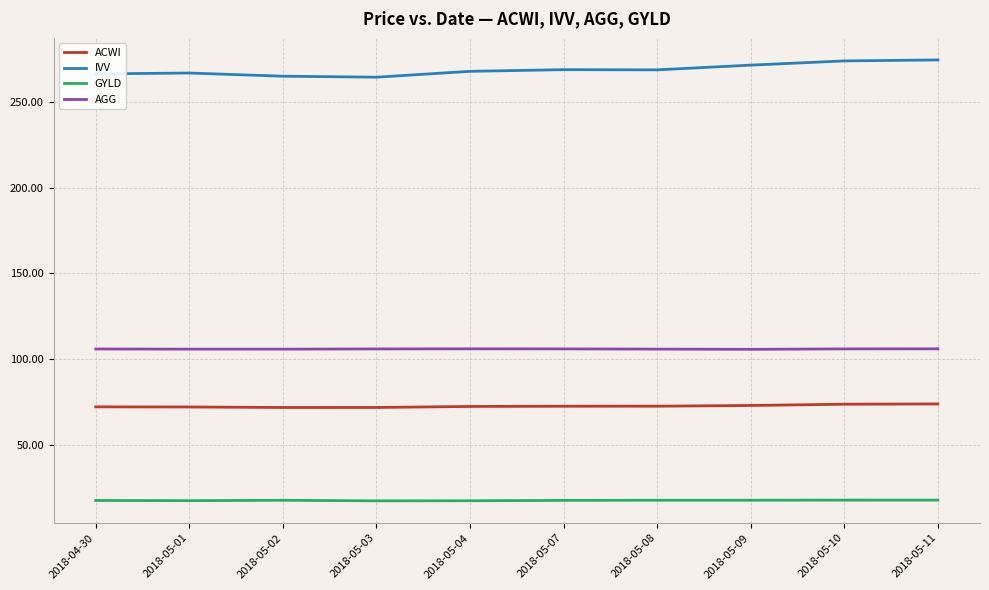

True or false: IVV and GYLD cross at least once.

False